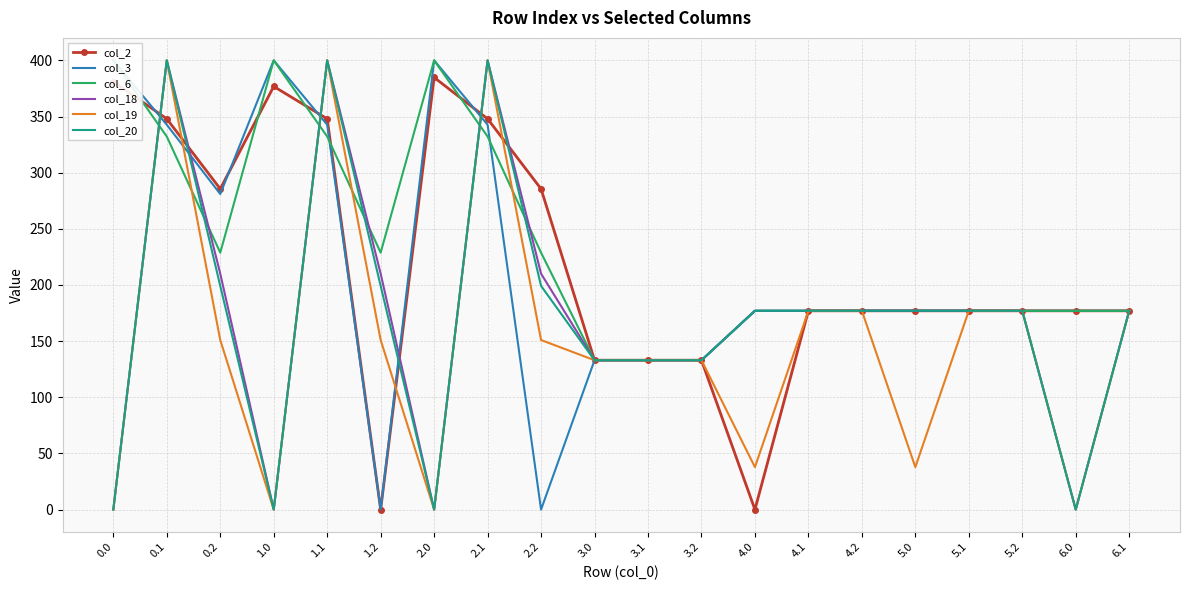

What is the sum of all col_19 values?

3012.5